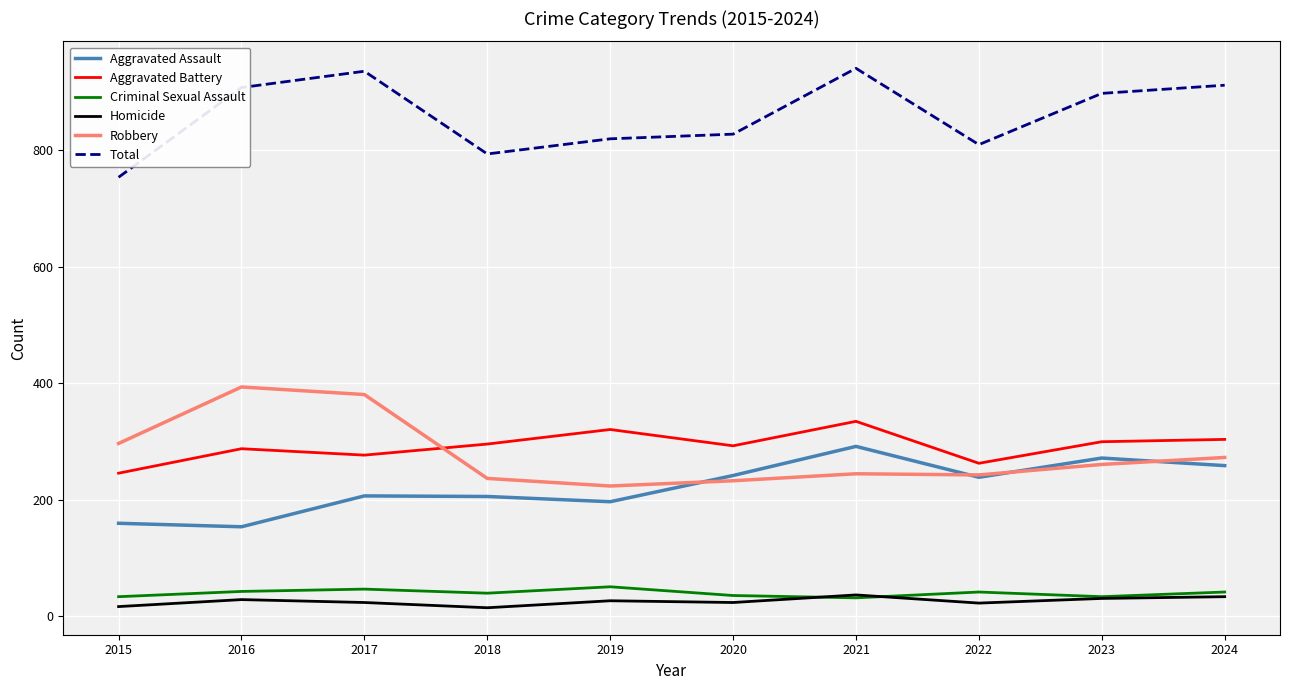

Where is Robbery nearest to the value 309?

2015